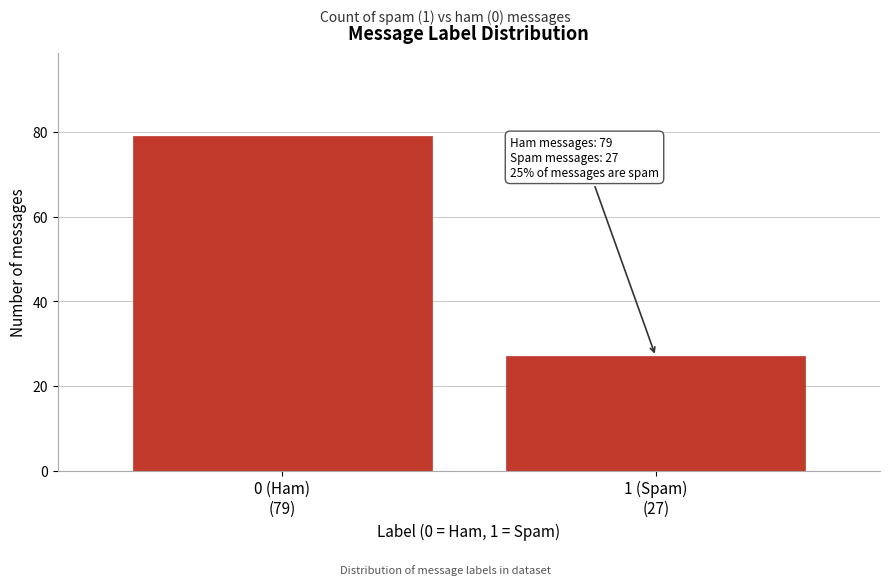

Reading left to right, what are all the values shown in this chart?

79	27